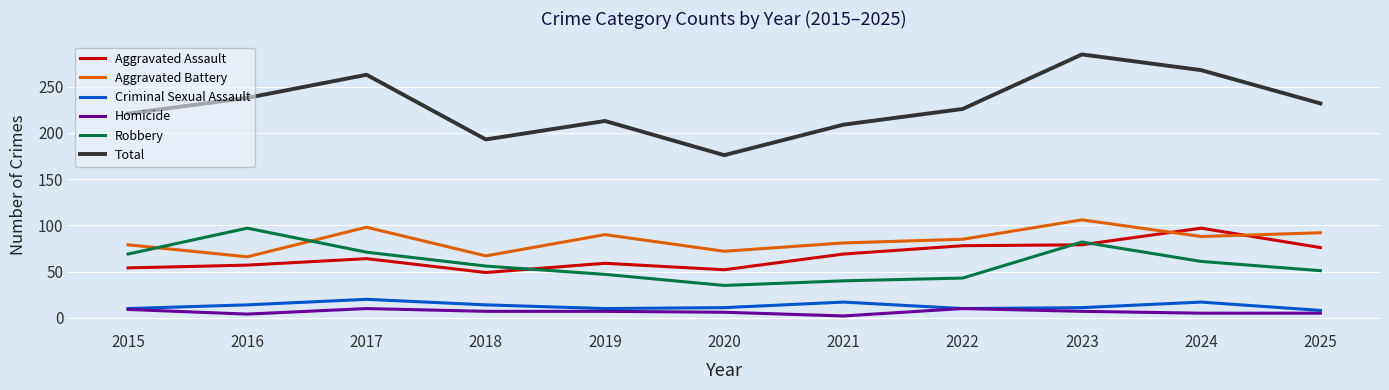

True or false: Total and Robbery cross at least once.

False